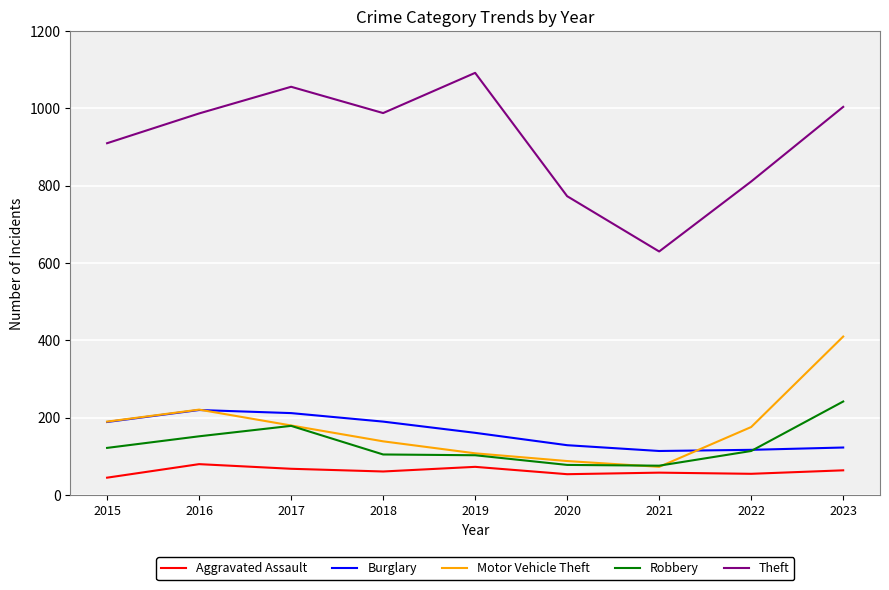

What is the average value of the Motor Vehicle Theft series?

176